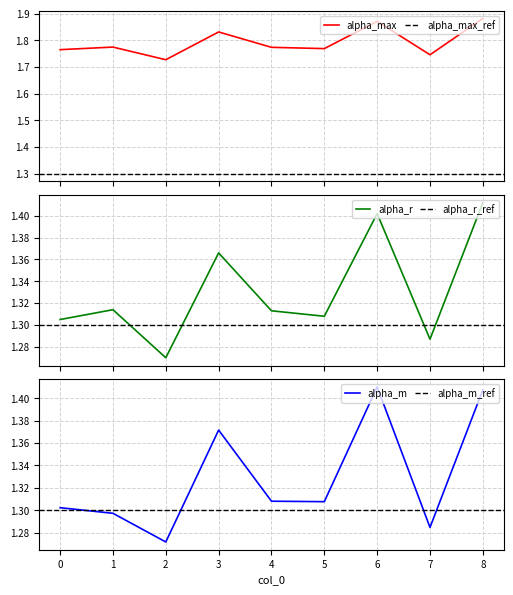

Between 5 and 2, which is larger?

5